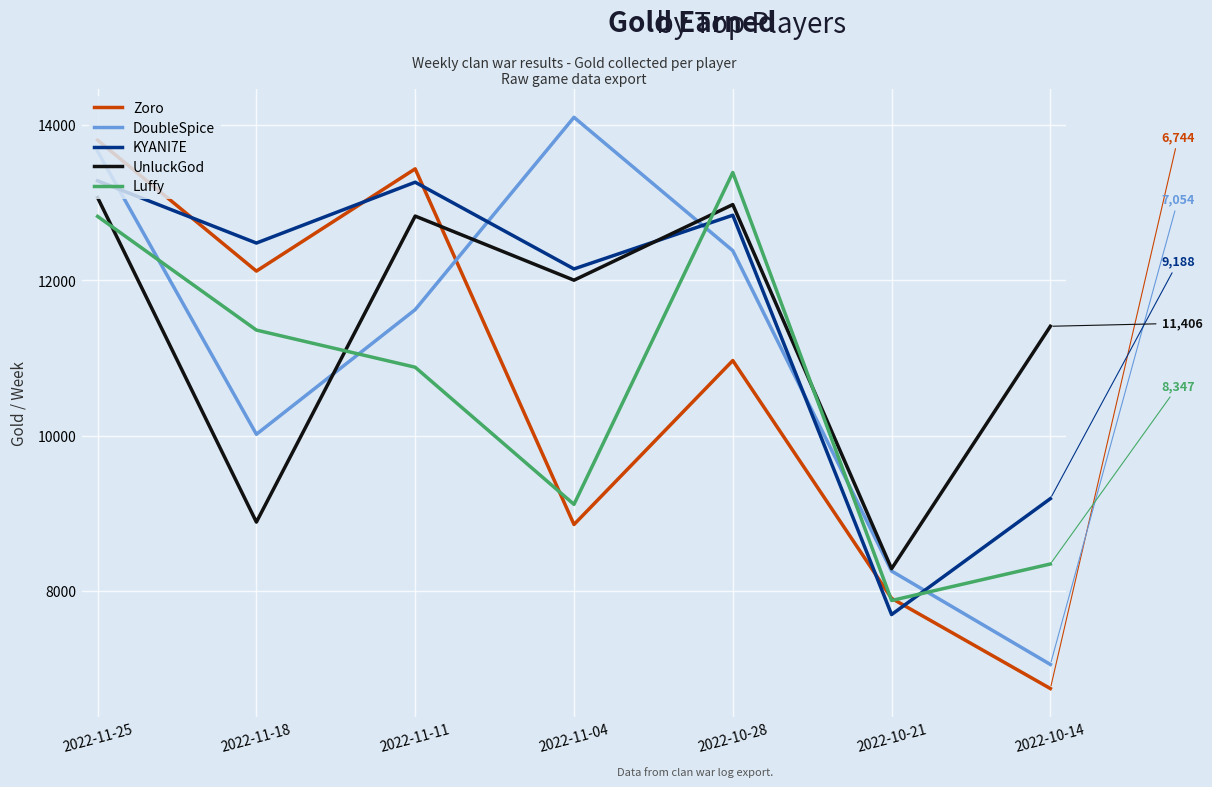

What is the difference between the Zoro values at 2022-10-14 and 2022-10-21?

1161